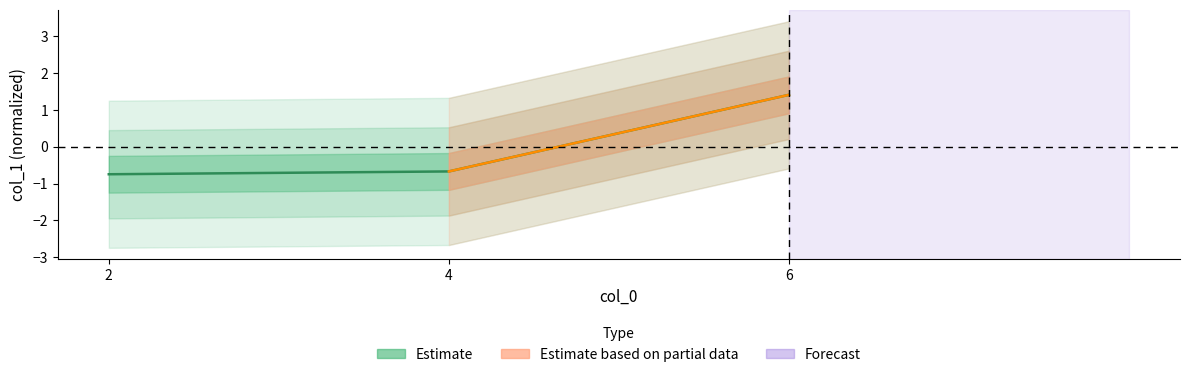

Read the value at 6.

1.4